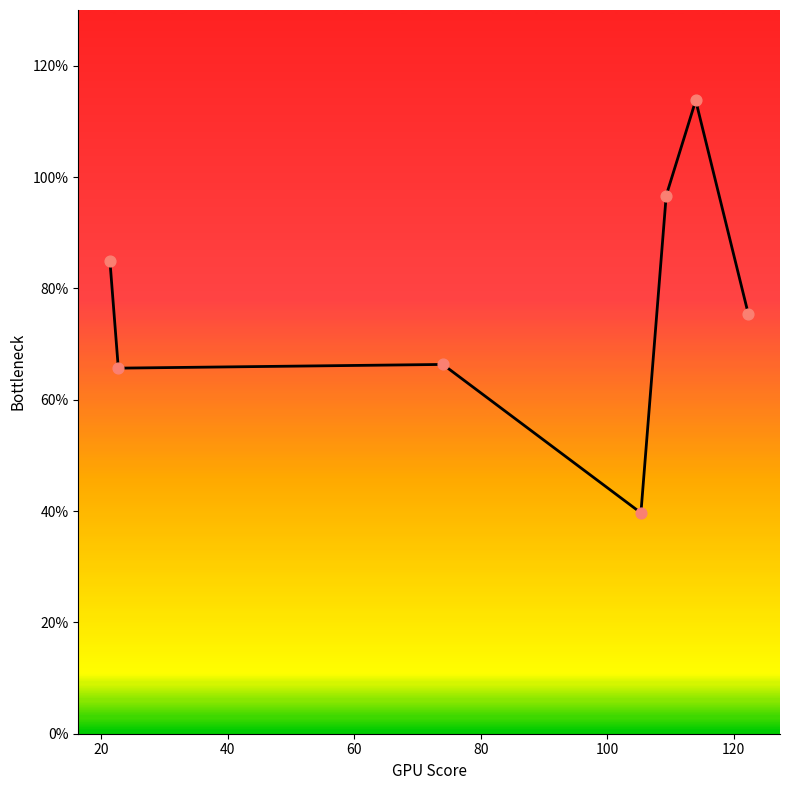

What is the smallest value displayed?

39.7